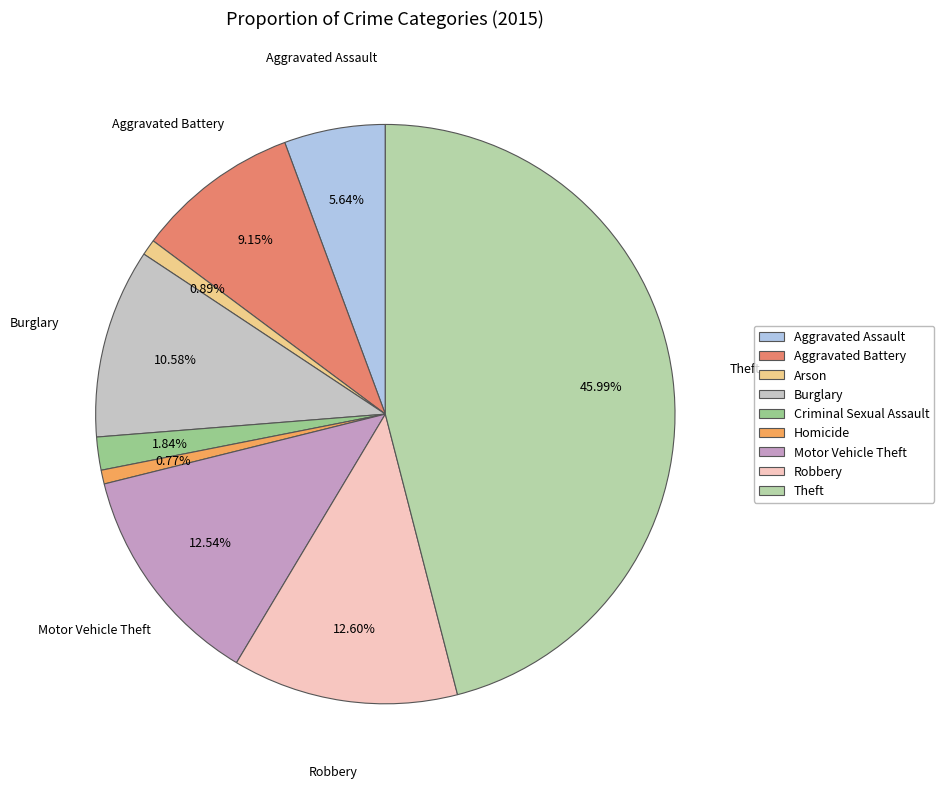

Count the number of slices in the pie.

9